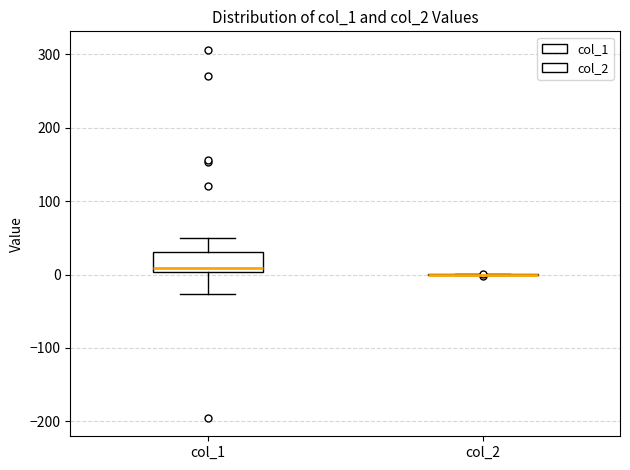

Which box is the tallest, from its lower edge to its upper edge?

col_1